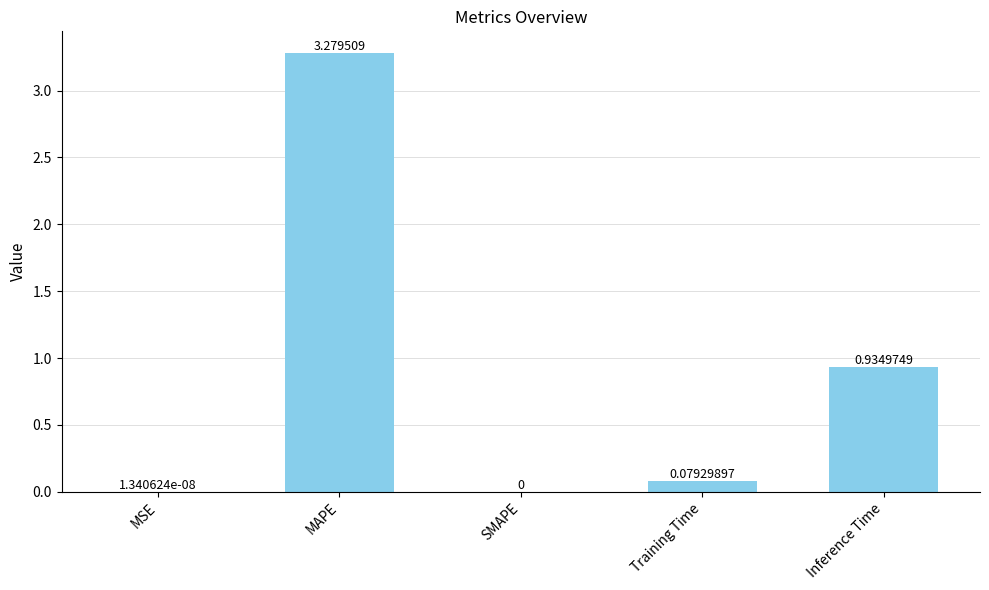

At which label is the value closest to 1?

Inference Time